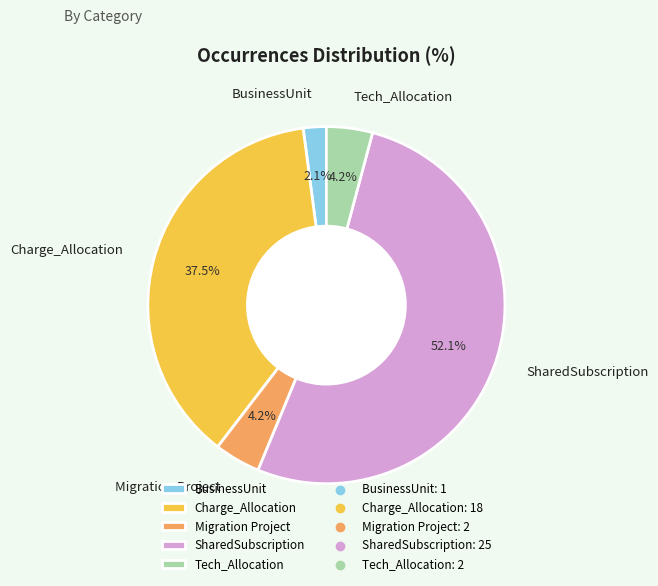

Does SharedSubscription represent more than half of the total?

Yes